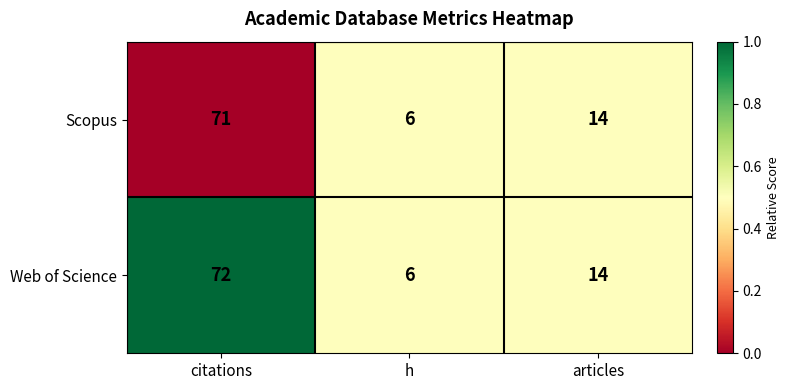

The value of Web of Science at articles is 14. True or false?

True